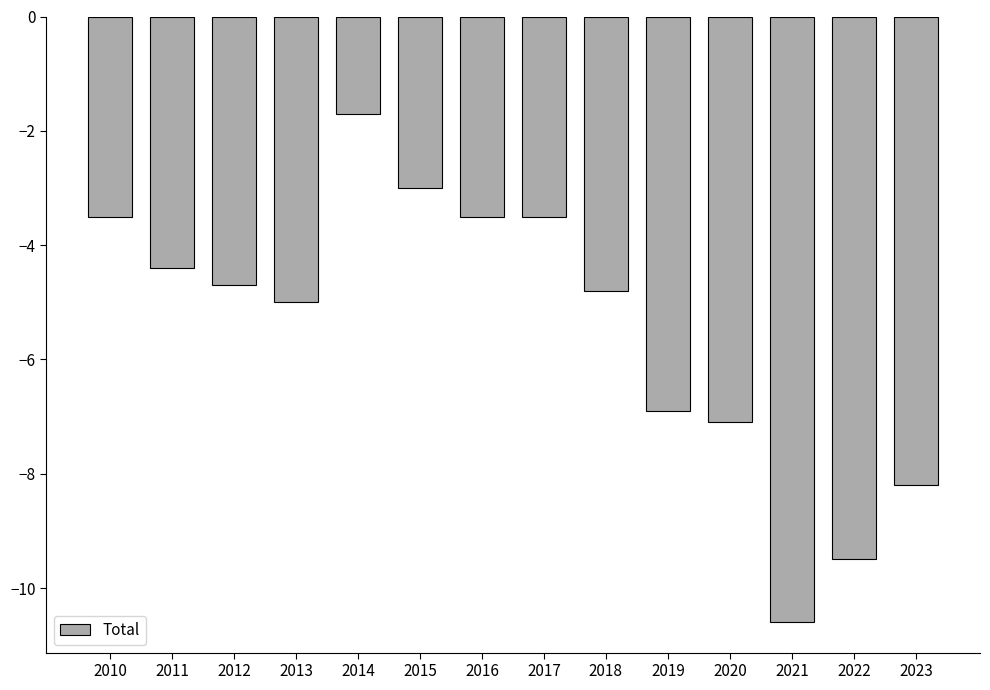

The chart shows a value of -1.2 at 2016. True or false?

False